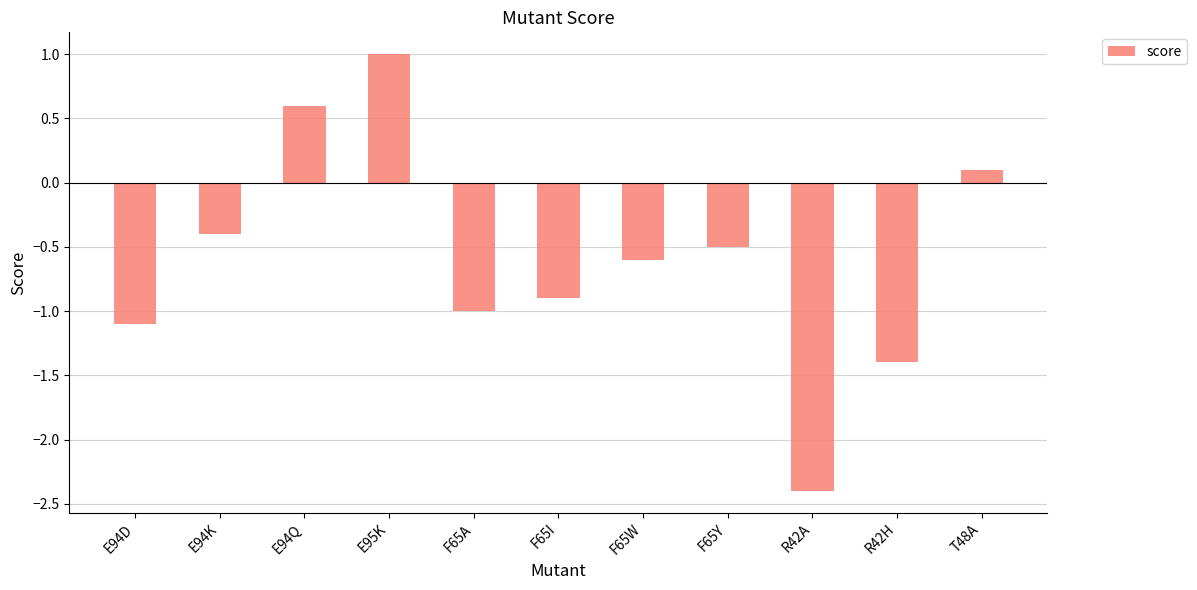

Which label corresponds to the smallest value in the chart?

R42A